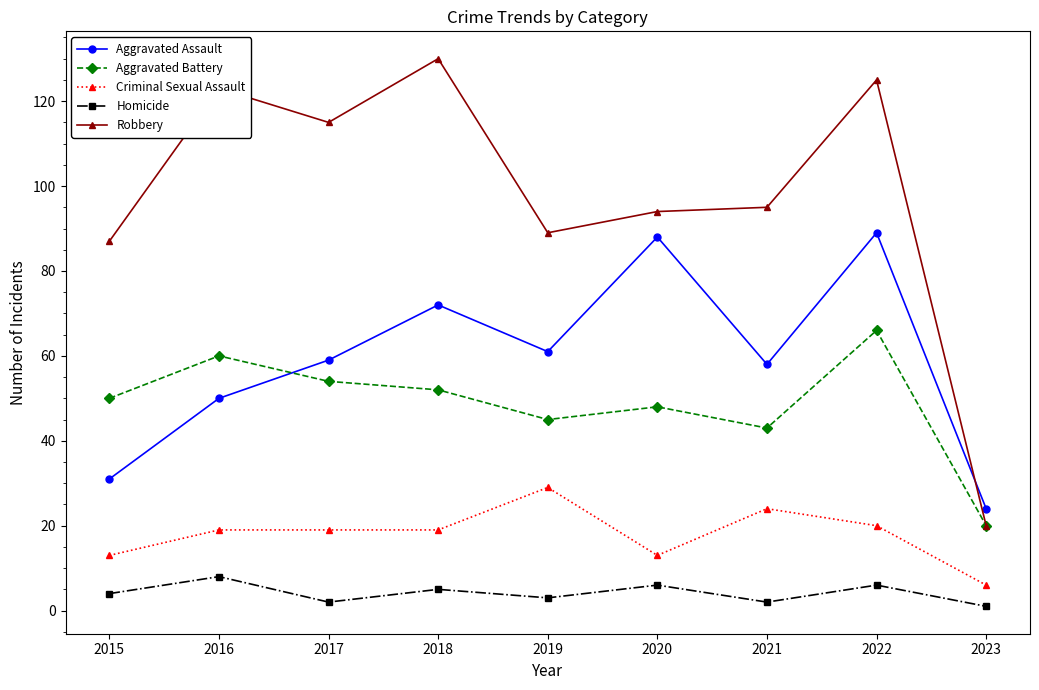

What is the value of the Robbery point at the 8th from the left?

125